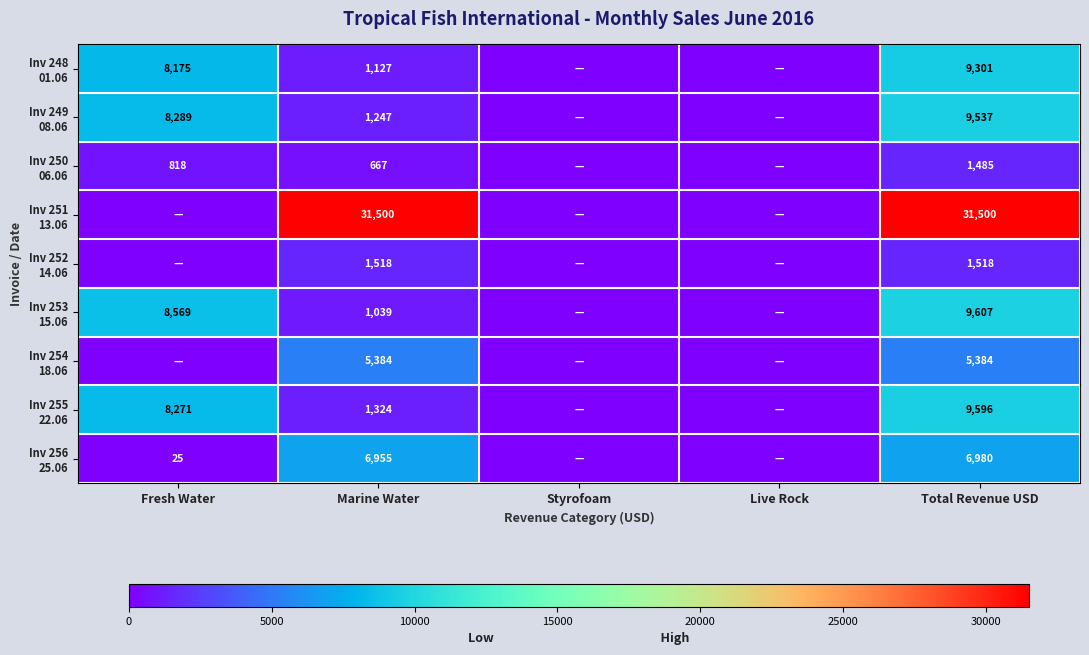

Rank the categories by Inv 253 15.06 value from highest to lowest.

Total Revenue USD, Fresh Water, Marine Water, Styrofoam, Live Rock